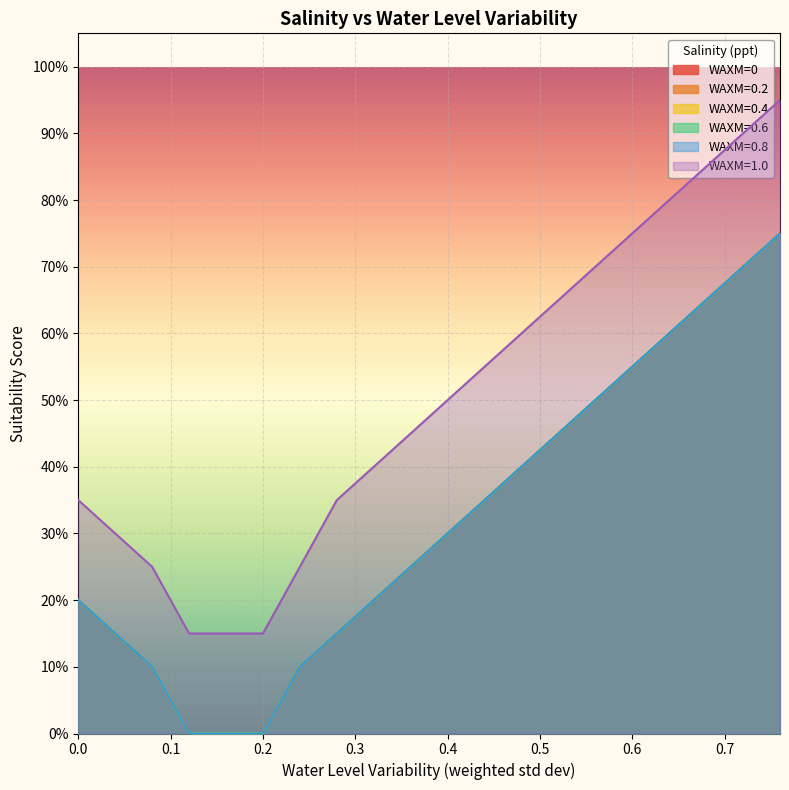

Which category has the highest value across all series?

0.76